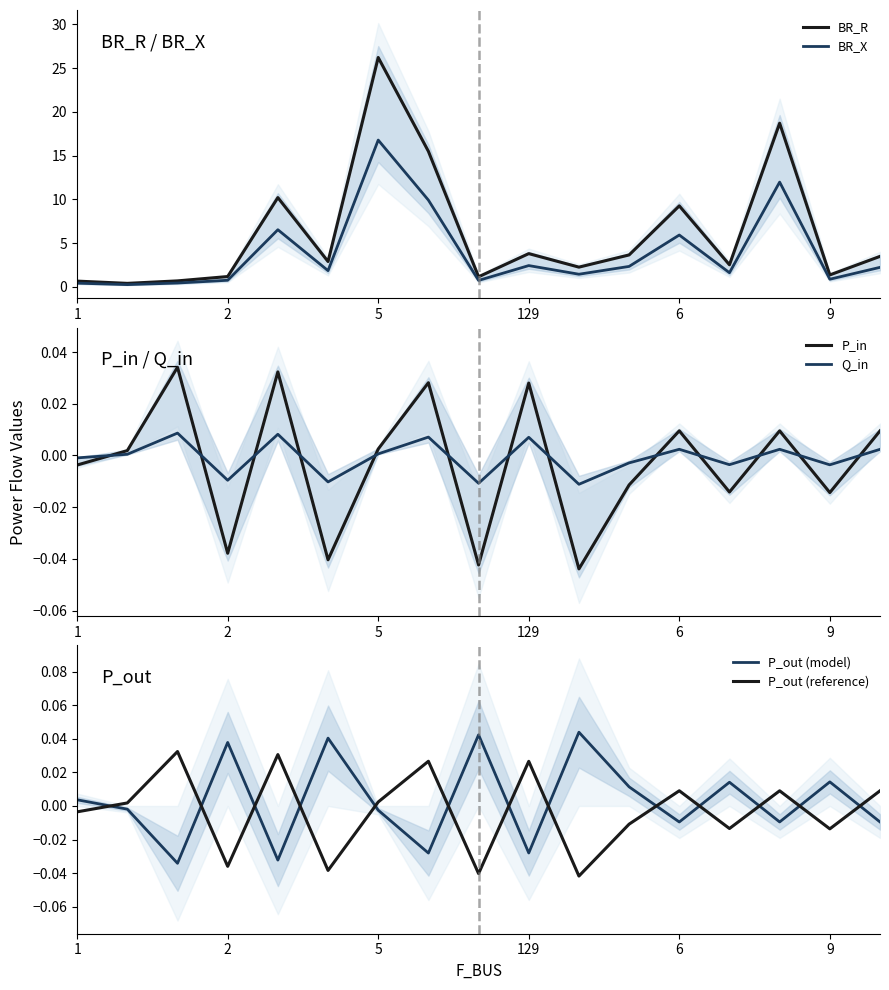

Reading right to left, transcribe all the data shown in this chart.

BR_R: 3.5	1.4	18.7	2.5	9.3	3.6	2.3	3.8	1.1	15.5	26.2	2.9	10.2	1.2	0.7	0.4	0.7
BR_X: 2.2	0.9	12.0	1.6	5.9	2.3	1.4	2.4	0.7	9.9	16.8	1.9	6.5	0.8	0.4	0.3	0.4
P_in: 0.0	-0.0	0.0	-0.0	0.0	-0.0	-0.0	0.0	-0.0	0.0	0.0	-0.0	0.0	-0.0	0.0	0.0	-0.0
Q_in: 0.0	-0.0	0.0	-0.0	0.0	-0.0	-0.0	0.0	-0.0	0.0	0.0	-0.0	0.0	-0.0	0.0	0.0	-0.0
P_out (model): -0.0	0.0	-0.0	0.0	-0.0	0.0	0.0	-0.0	0.0	-0.0	-0.0	0.0	-0.0	0.0	-0.0	-0.0	0.0
P_out (reference): 0.0	-0.0	0.0	-0.0	0.0	-0.0	-0.0	0.0	-0.0	0.0	0.0	-0.0	0.0	-0.0	0.0	0.0	-0.0